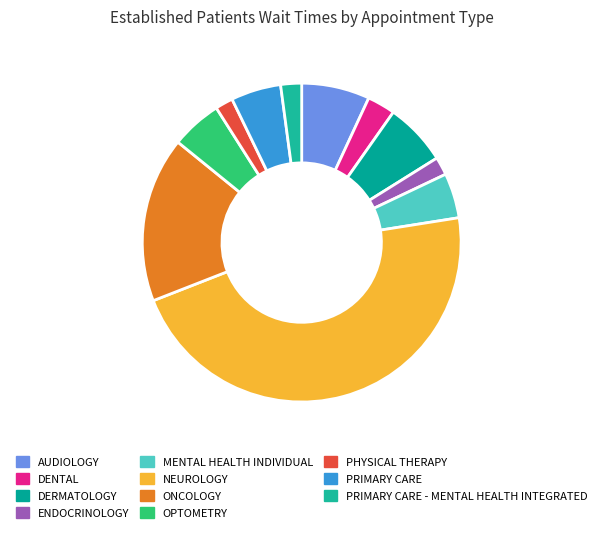

What is the total percentage of ONCOLOGY and PRIMARY CARE - MENTAL HEALTH INTEGRATED?

18.9%